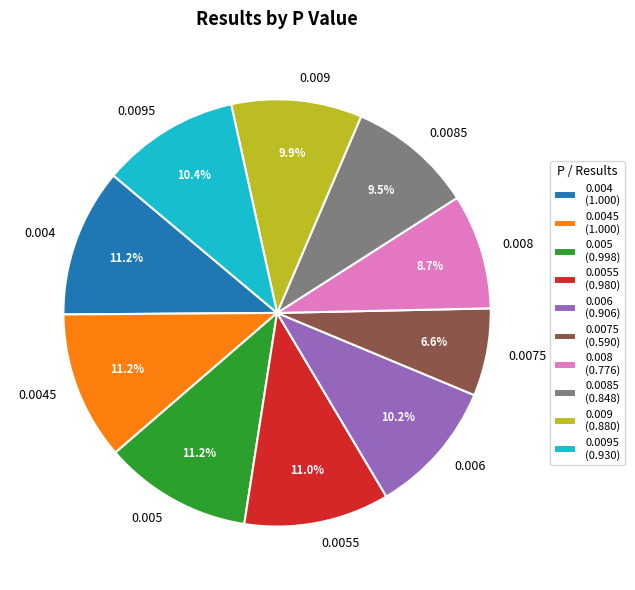

Is 0.0045 the majority of the pie?

No